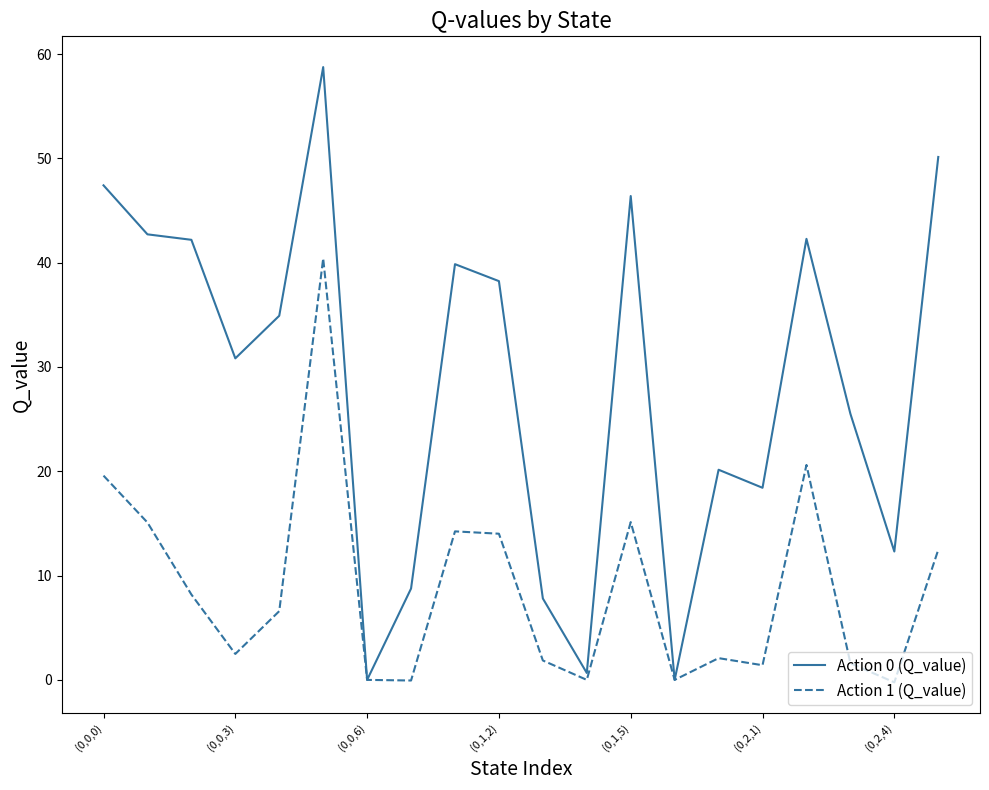

Rank the series by their maximum value, from highest to lowest.

Action 0 (Q_value), Action 1 (Q_value)